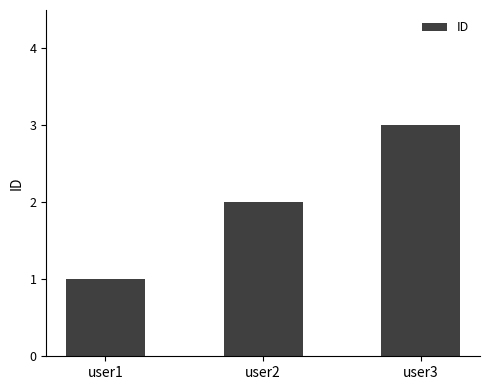

Which has a higher value, user1 or user3?

user3